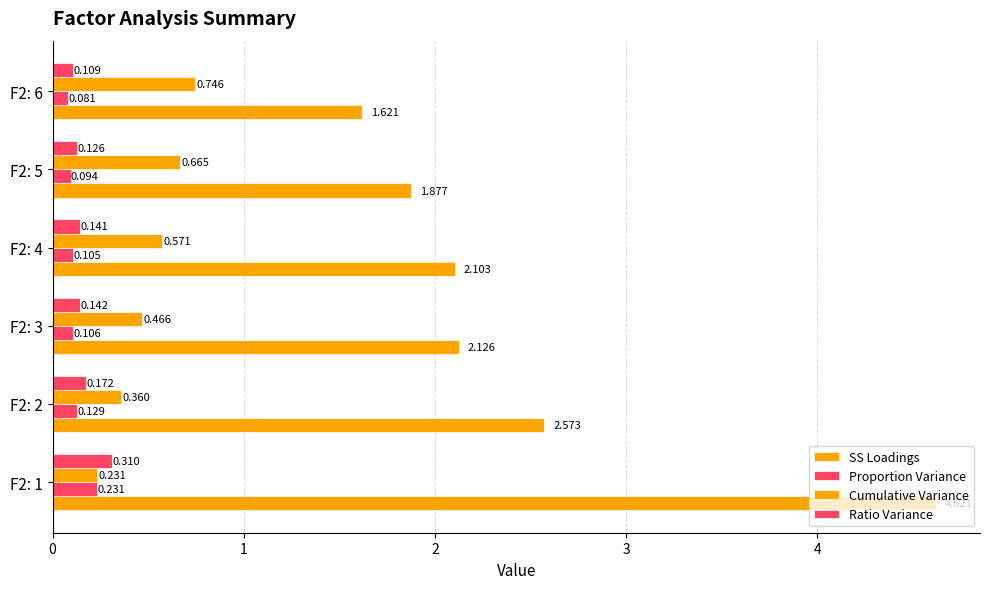

How many distinct data groups are displayed?

4